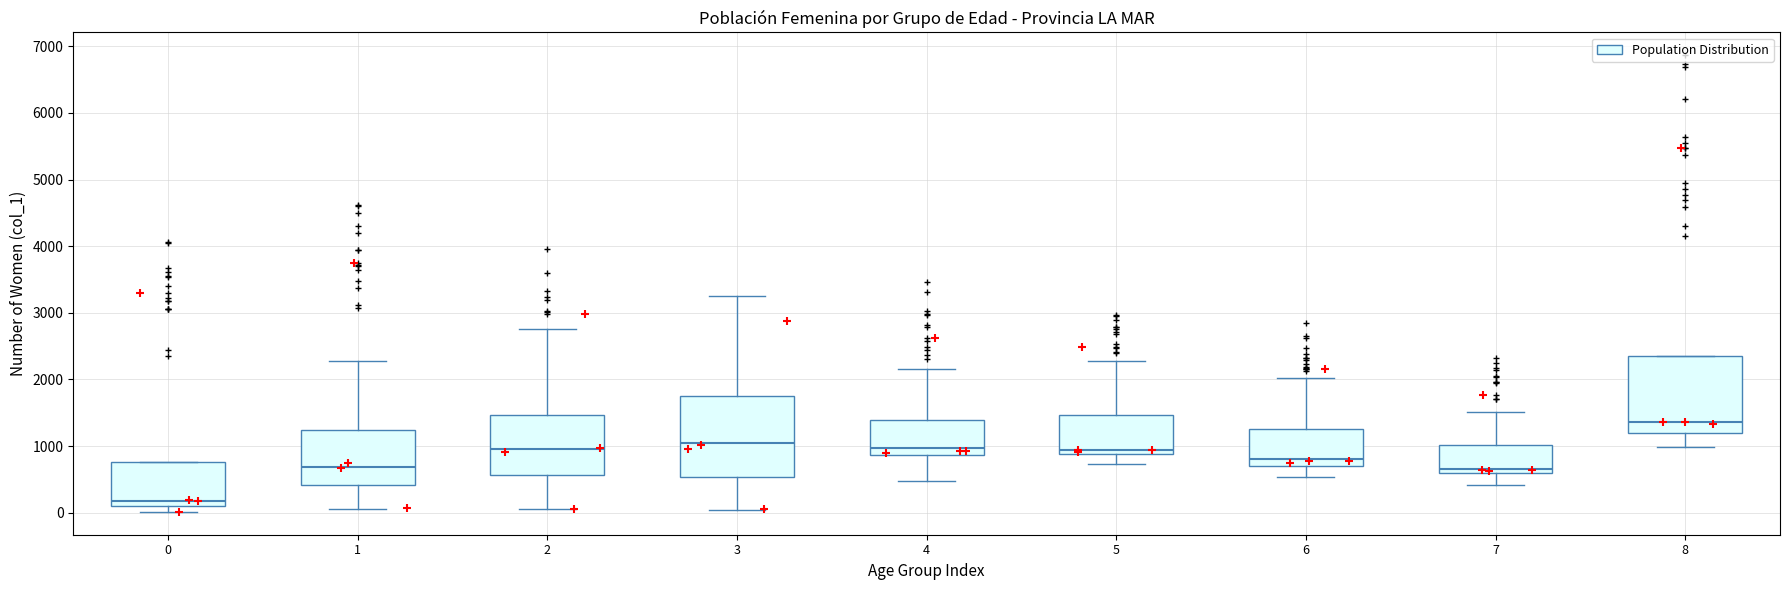

Where does the upper whisker of the box at x = 7 end on the y-axis? The values are not printed on the chart, so give them approximately, as read against the axis.

1500